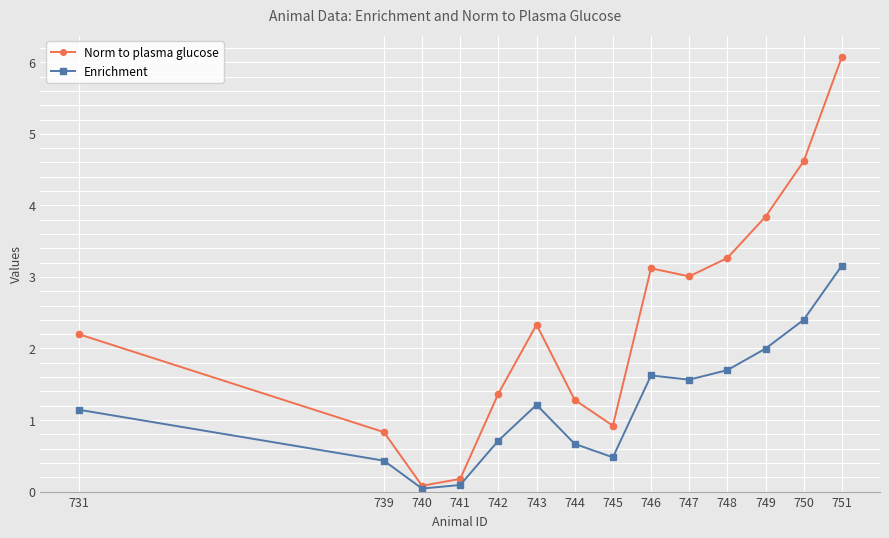

At which category does Norm to plasma glucose reach its first local valley?

740